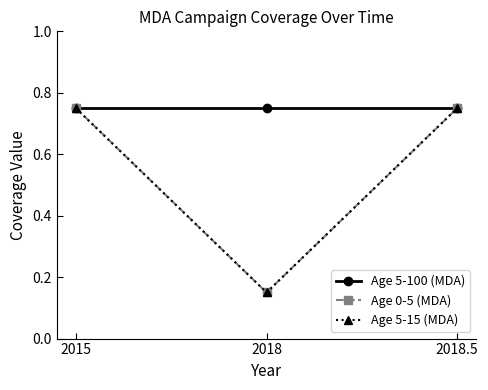

Does the chart display data point markers on the line(s)?

Yes